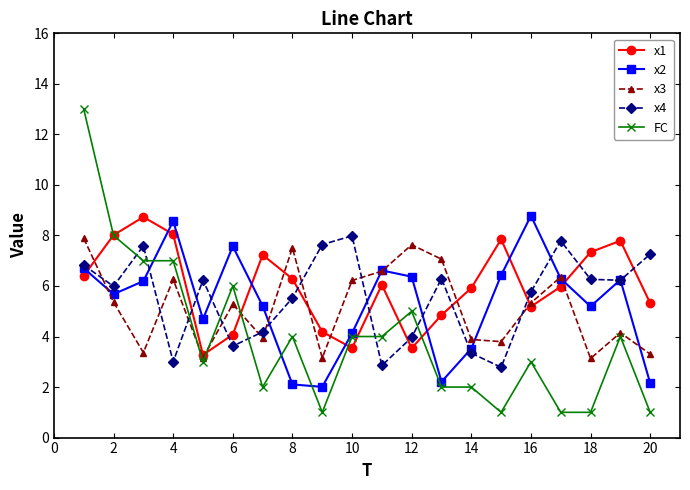

What is the maximum value for x4?

8.0